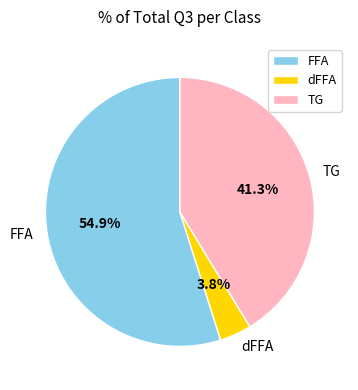

Which has a higher value, dFFA or FFA?

FFA